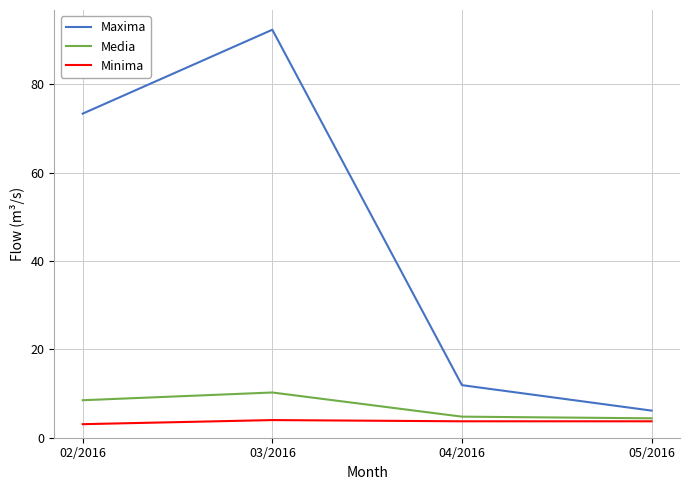

Which series changed the most between 02/2016 and 03/2016?

Maxima